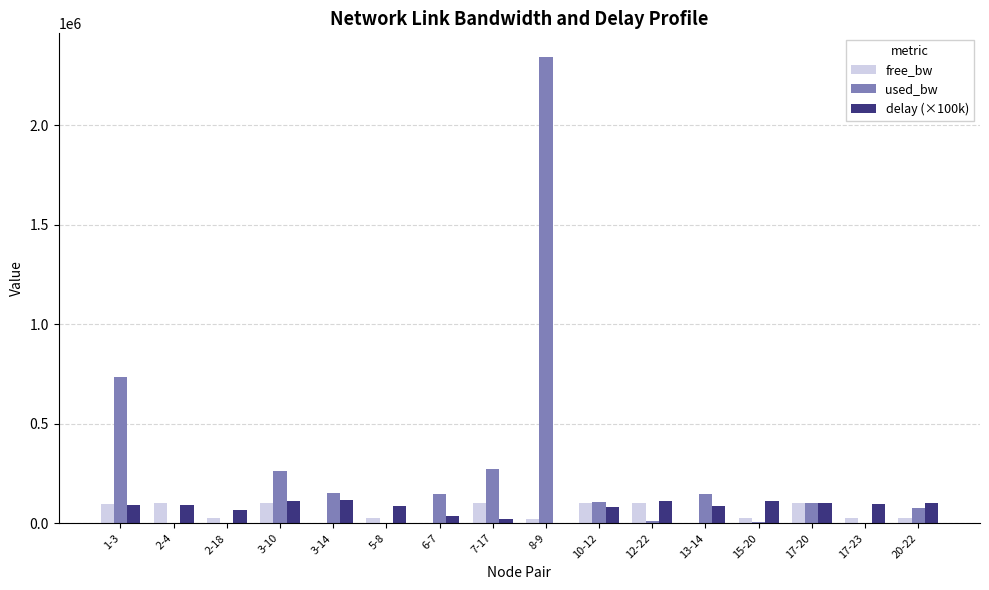

What is the difference between the free_bw values at 15-20 and 3-14?

23595.5